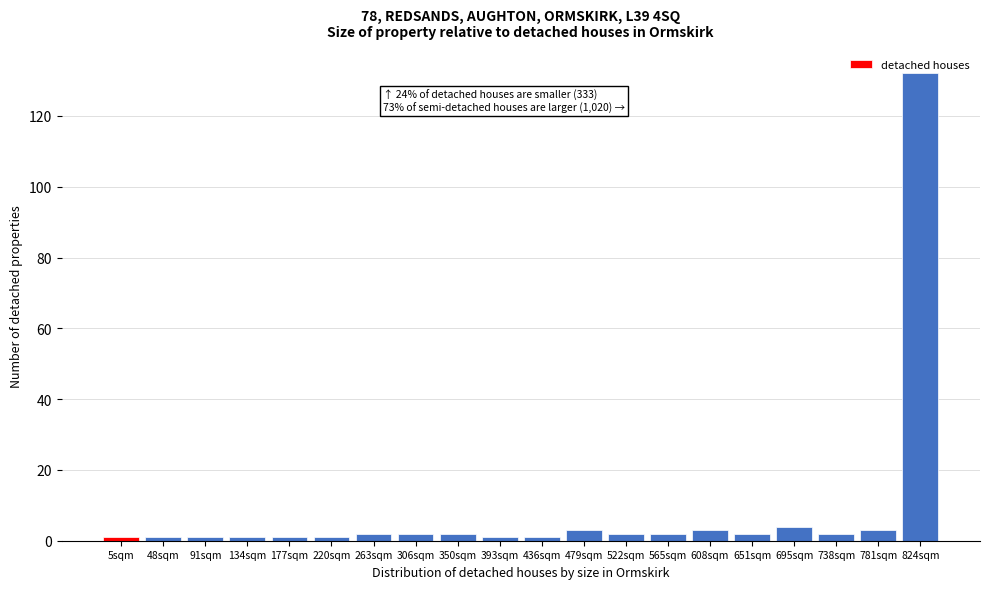

What is the label of the 14th bar from the left?

565sqm